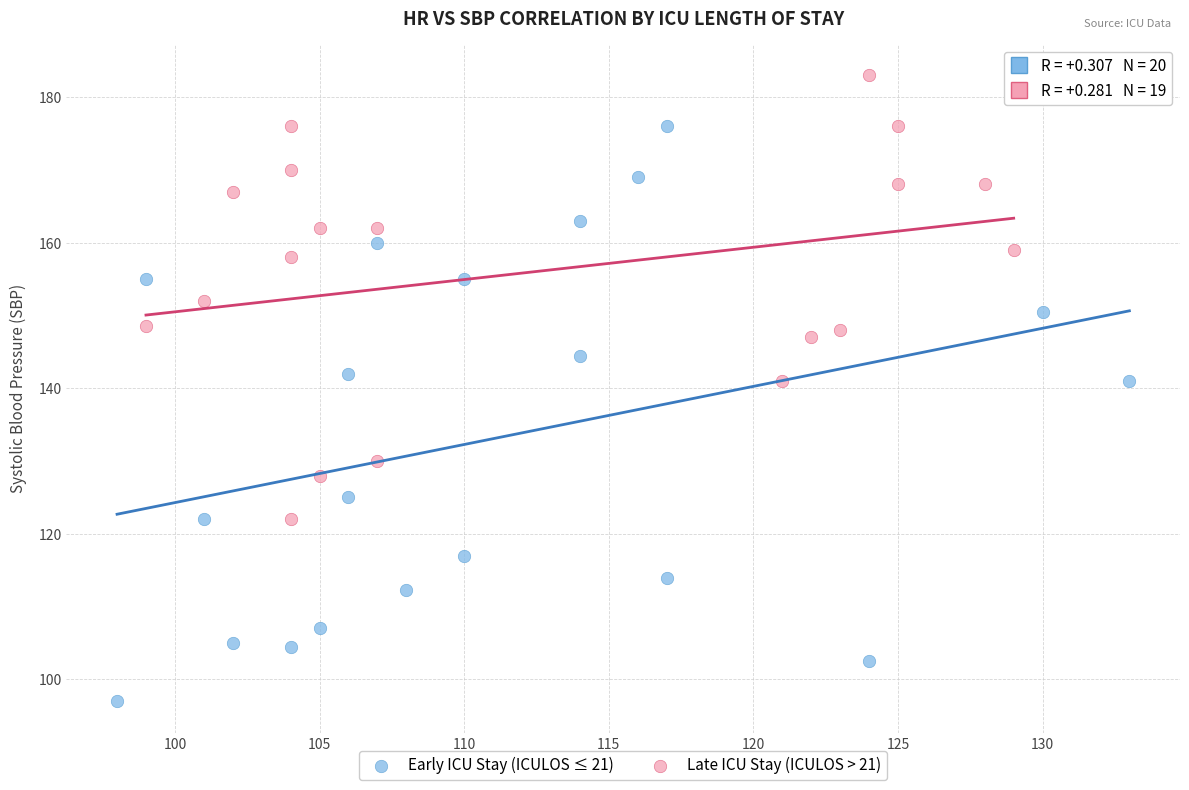

Which series reaches the maximum Y coordinate?

Late ICU Stay (ICULOS > 21)